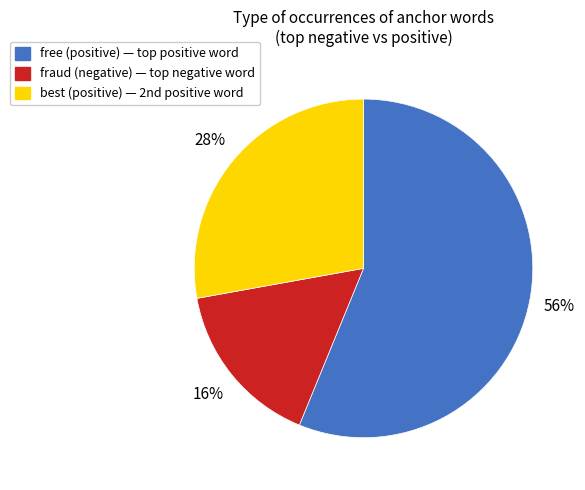

To the nearest percent, what is the average slice percentage?

33%